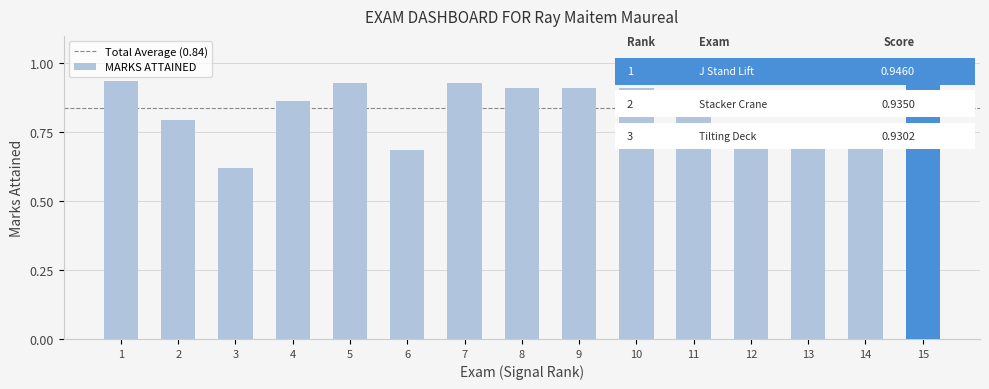

What is the difference between the maximum and minimum values?

0.3